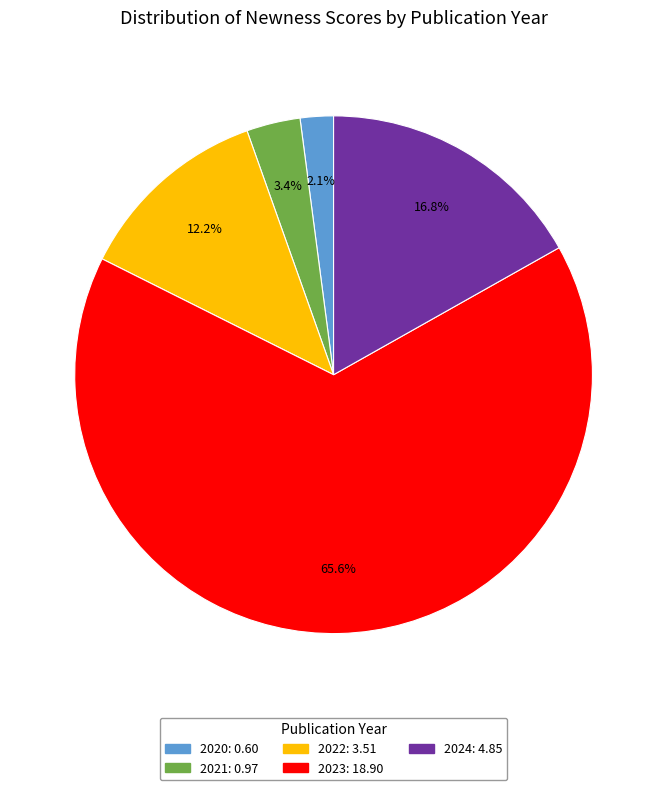

Is there a majority slice in this chart?

Yes